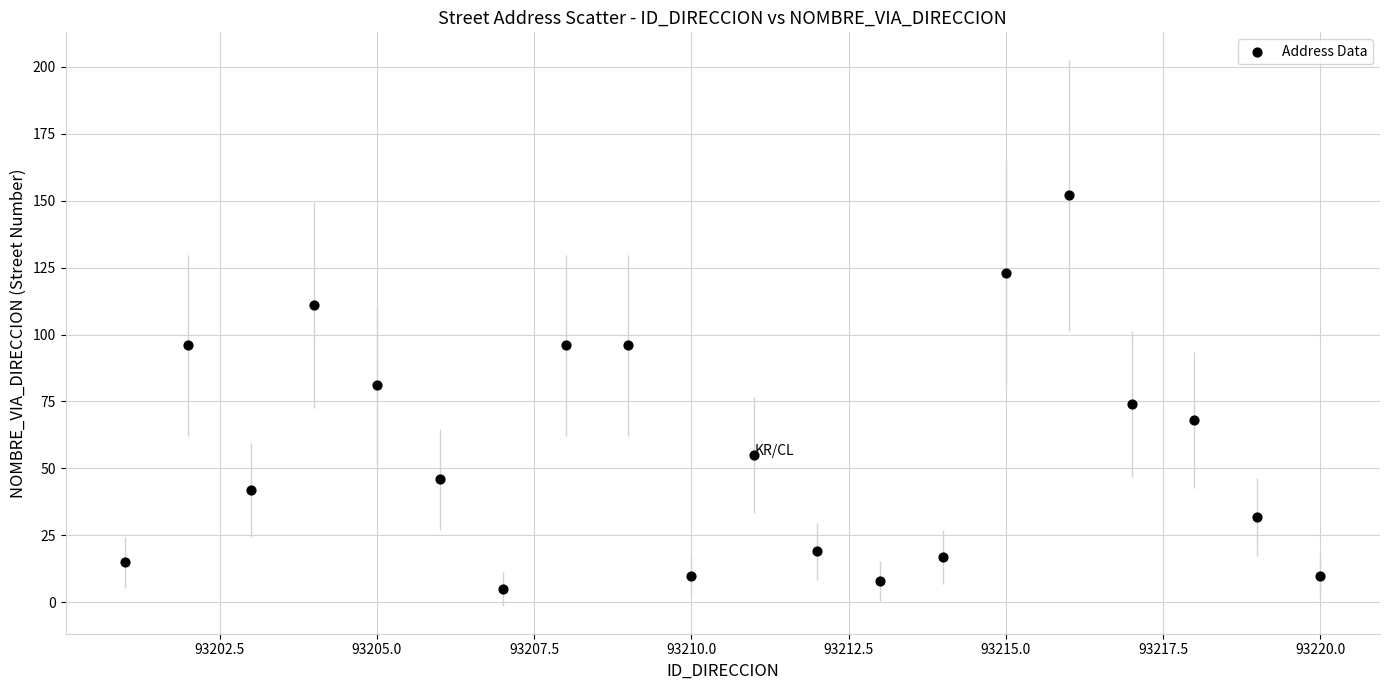

What is the range of X values (max minus min)?

19